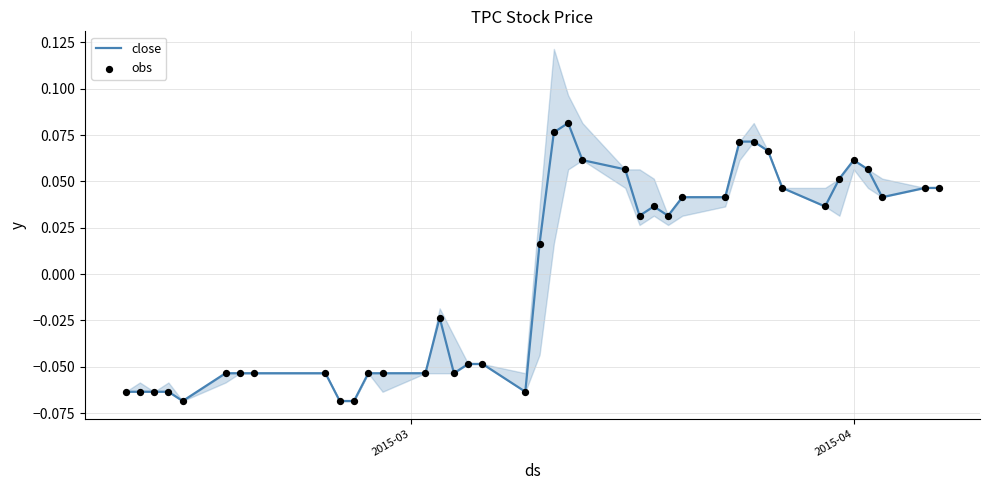

Which series contains the lowest Y value?

close